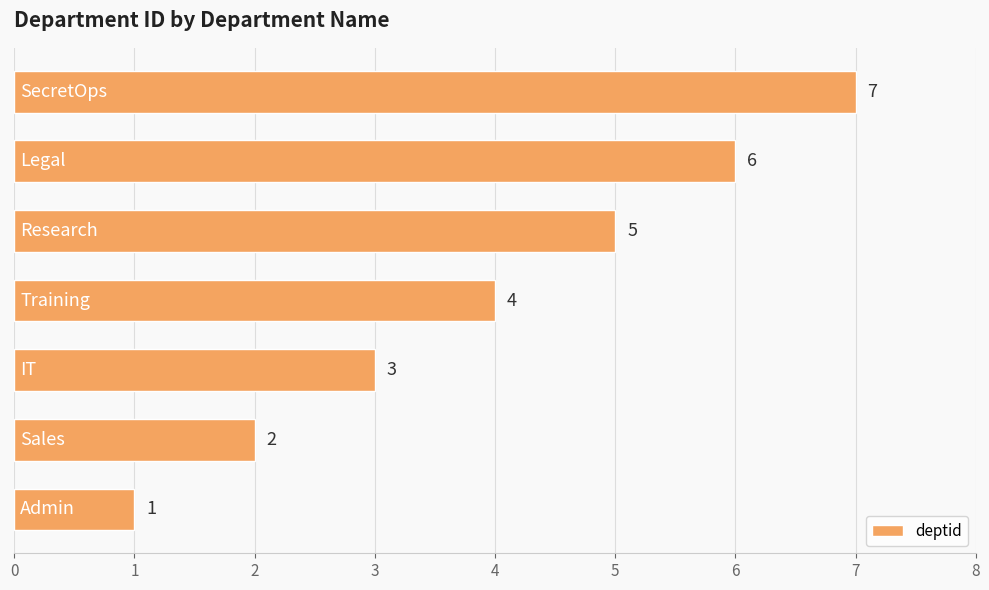

How many series are shown in this chart?

1